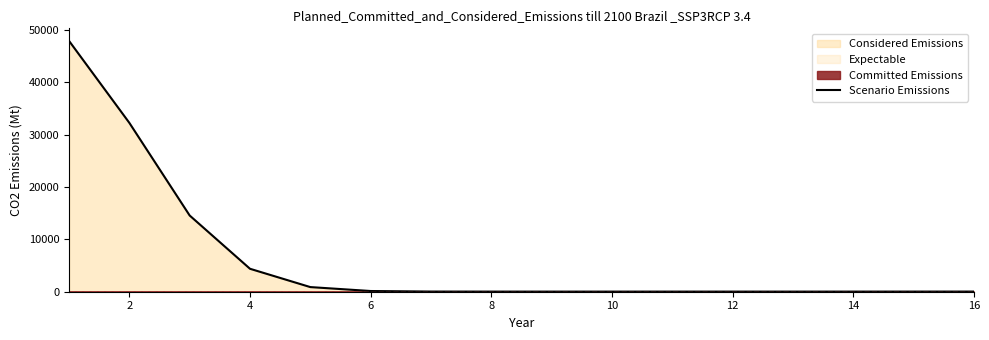

What is the sum of the values at 16 and 0?

47928.6